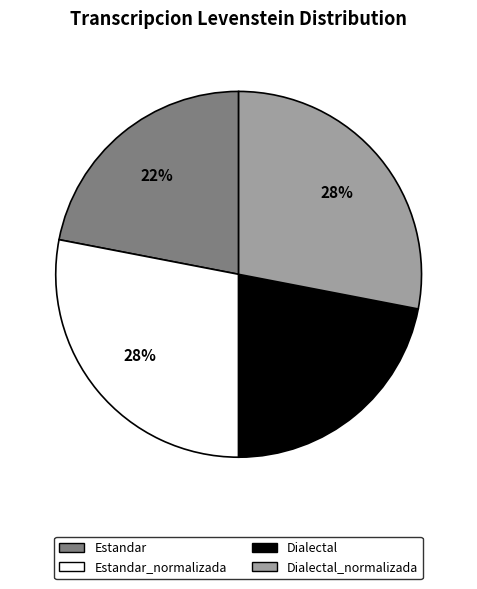

How many segments does this pie chart have?

4